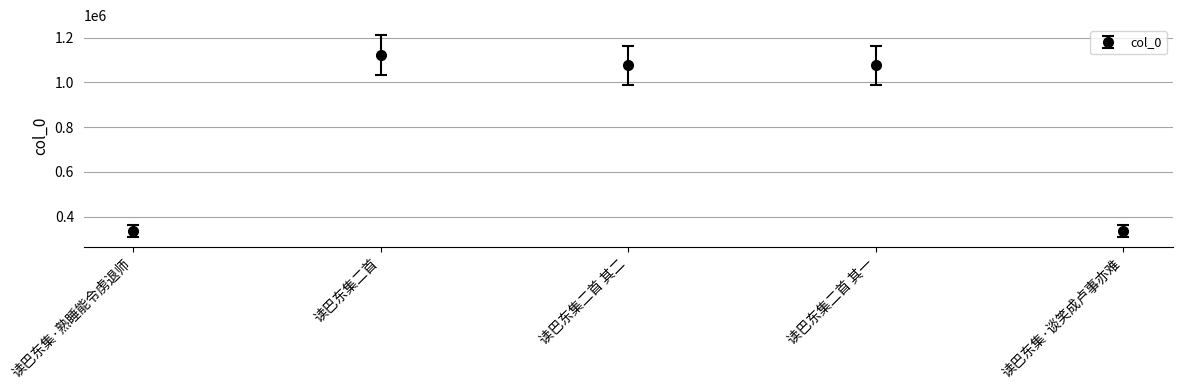

What is the label of the 2nd point from the right?

读巴东集二首 其一